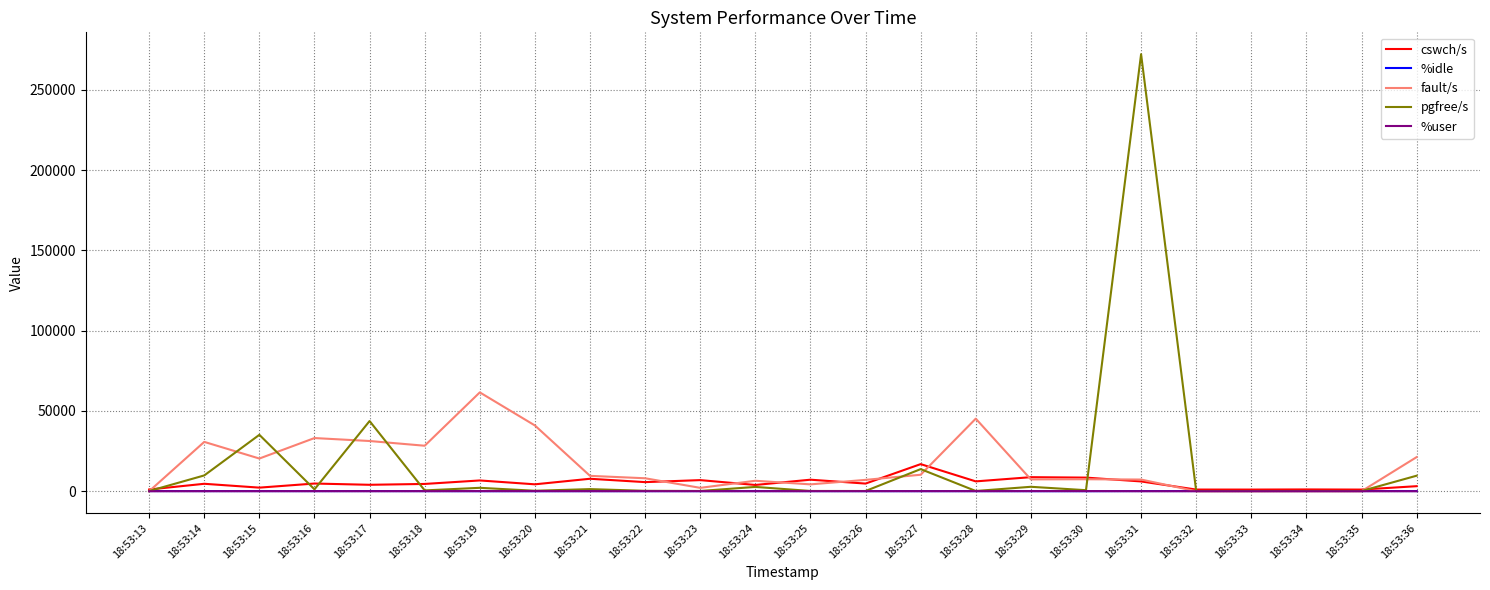

Count the number of categories in the chart.

24